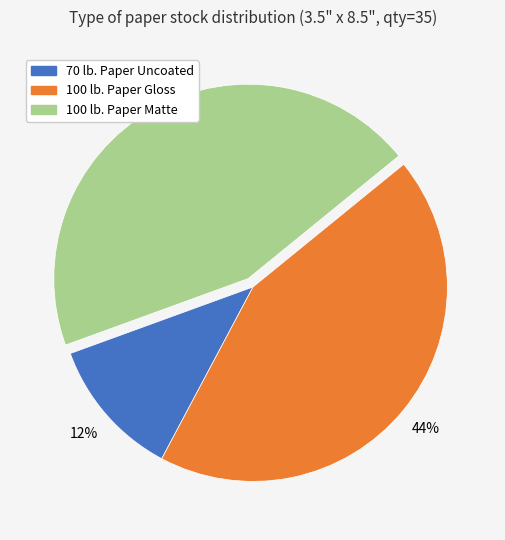

To the nearest percent, what percentage of the pie is 70 lb. Paper Uncoated?

12%